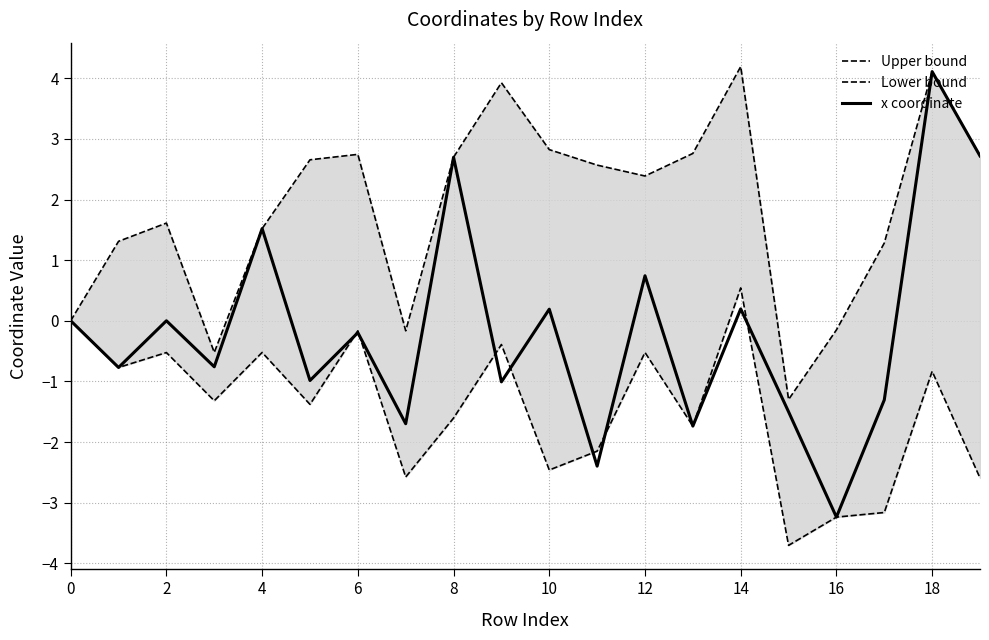

What is the label of the 17th point from the left?

16